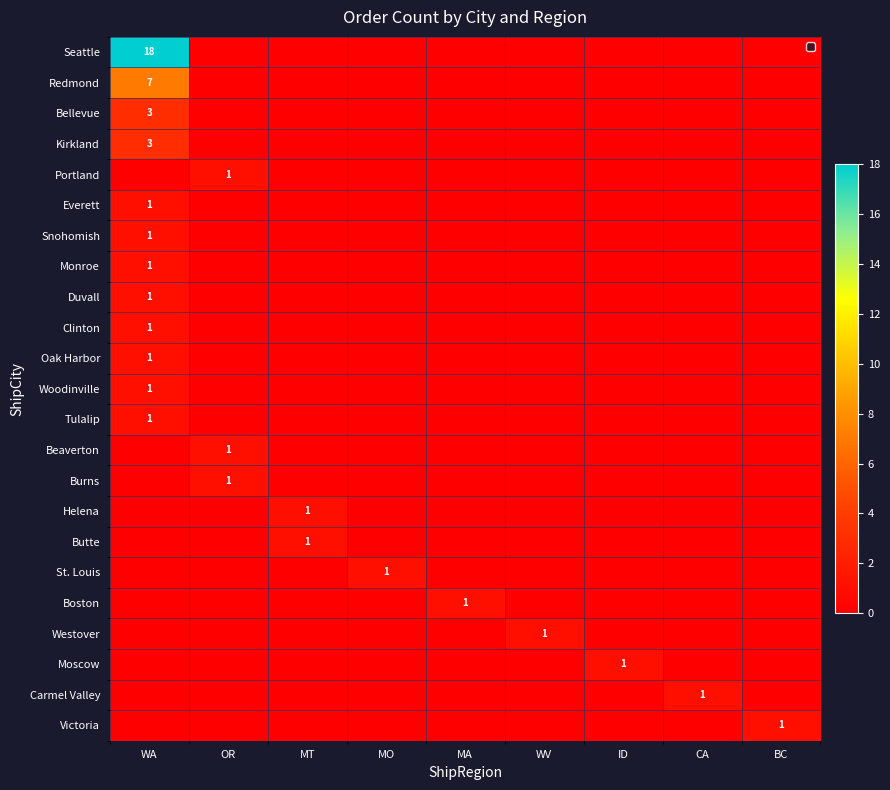

True or false: Westover has a value of 0 at ID.

True